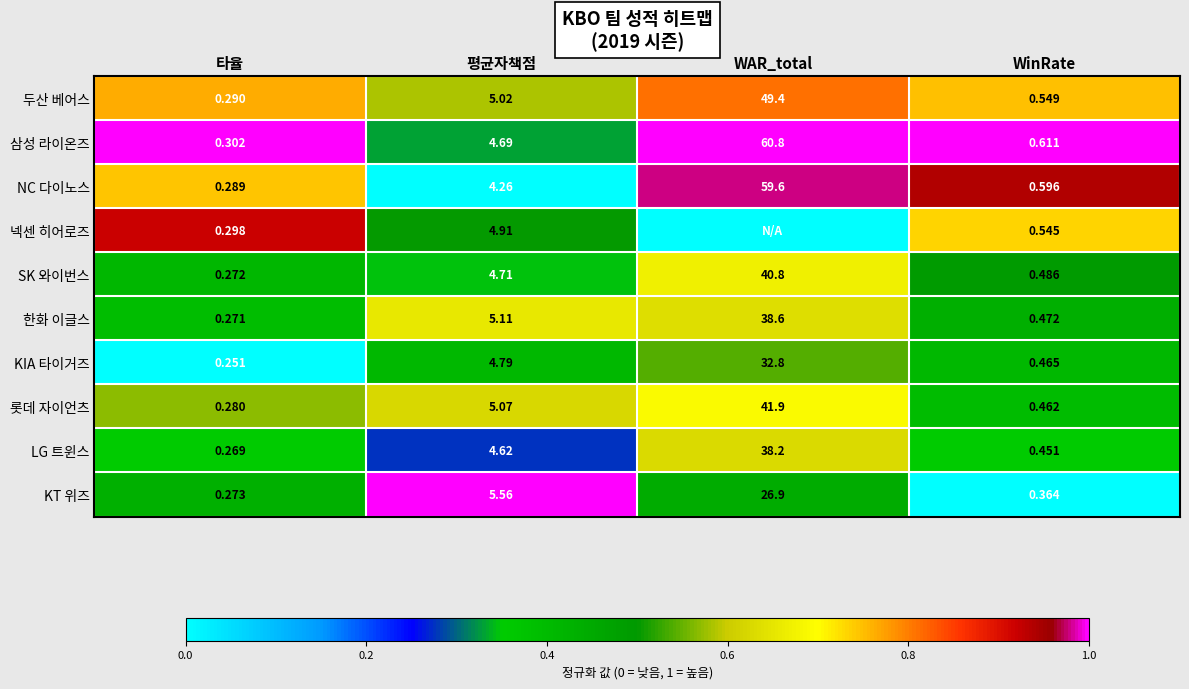

Which series changed the most between 평균자책점 and WinRate?

KT 위즈